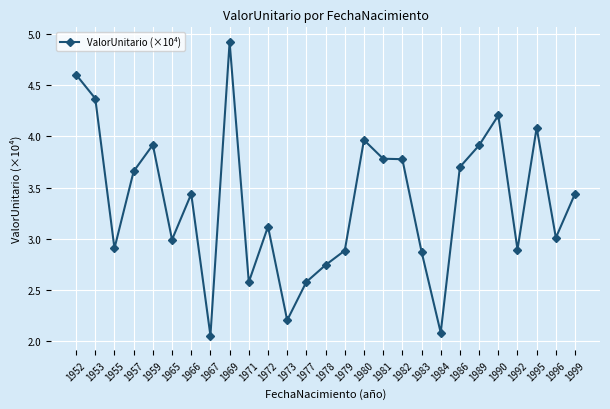

True or false: there are more than 0 points higher than both neighbors.

True